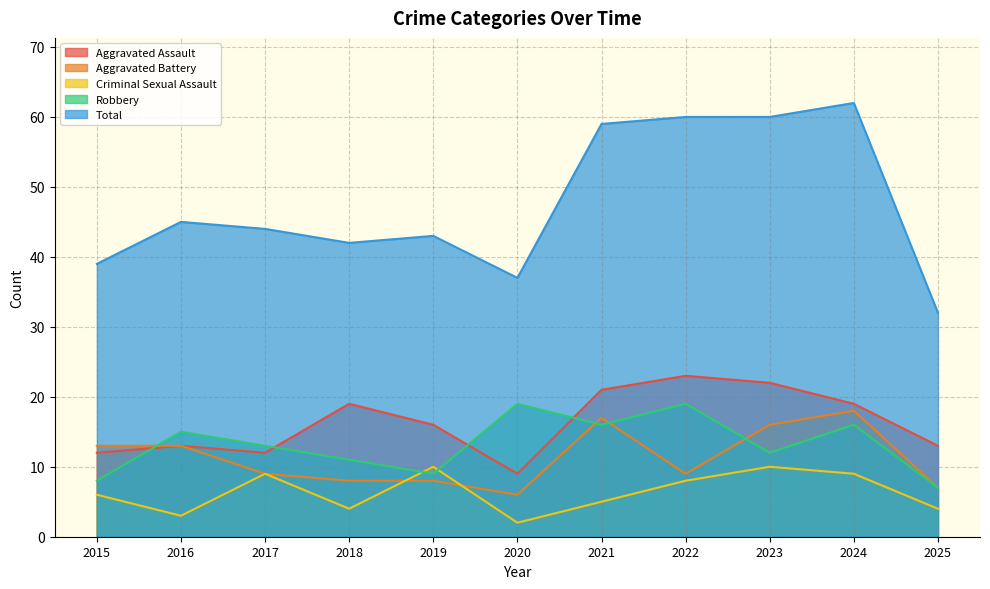

At how many categories does at least one series exceed 44?

5